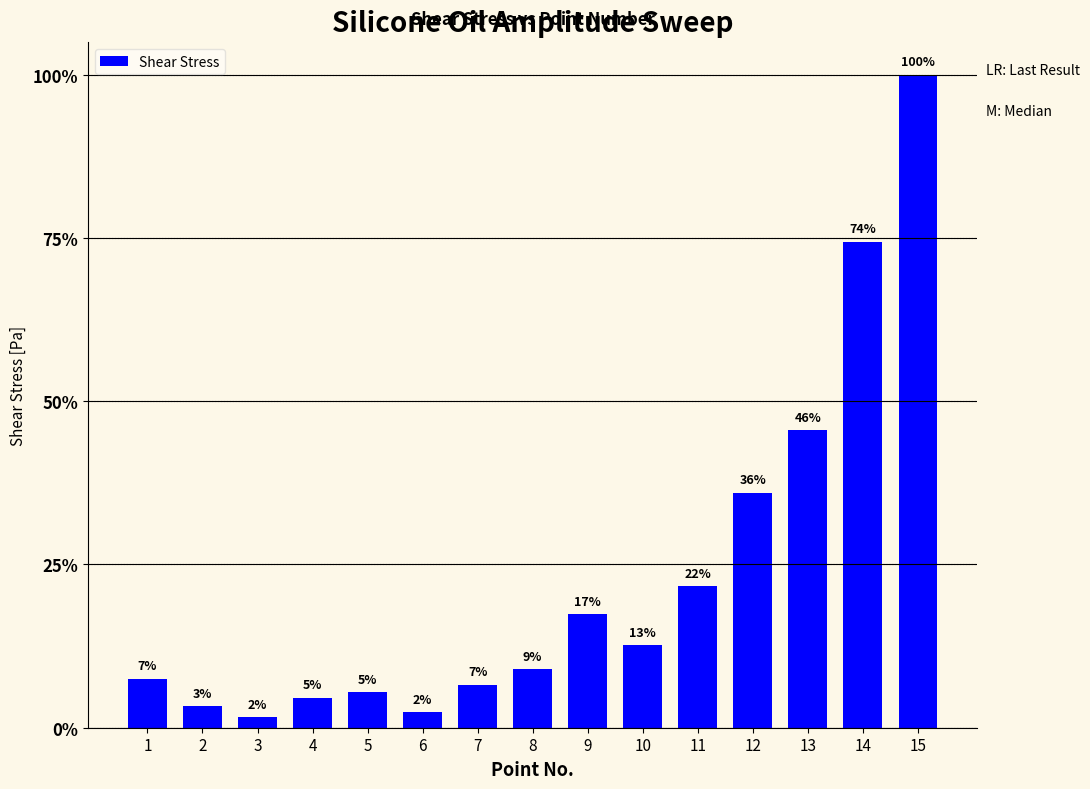

Are the bars horizontal?

No